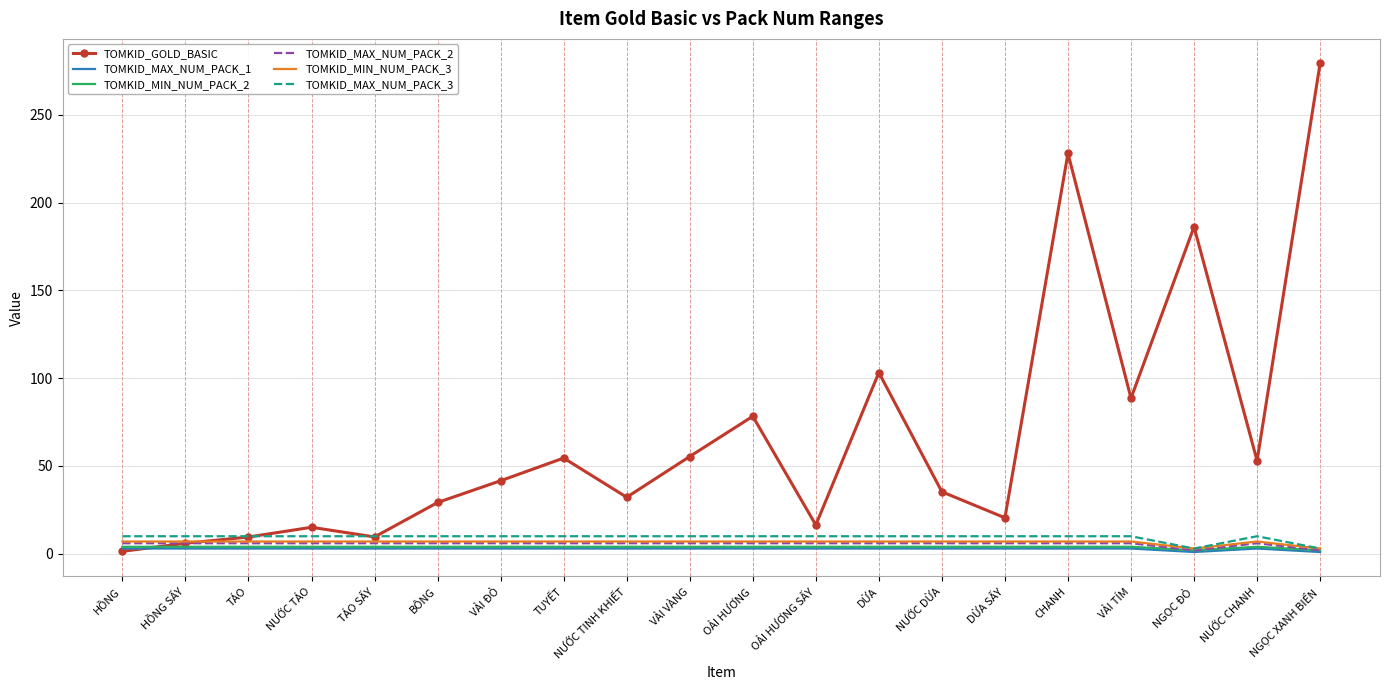

Which label corresponds to the largest value in the chart?

NGỌC XANH BIỂN